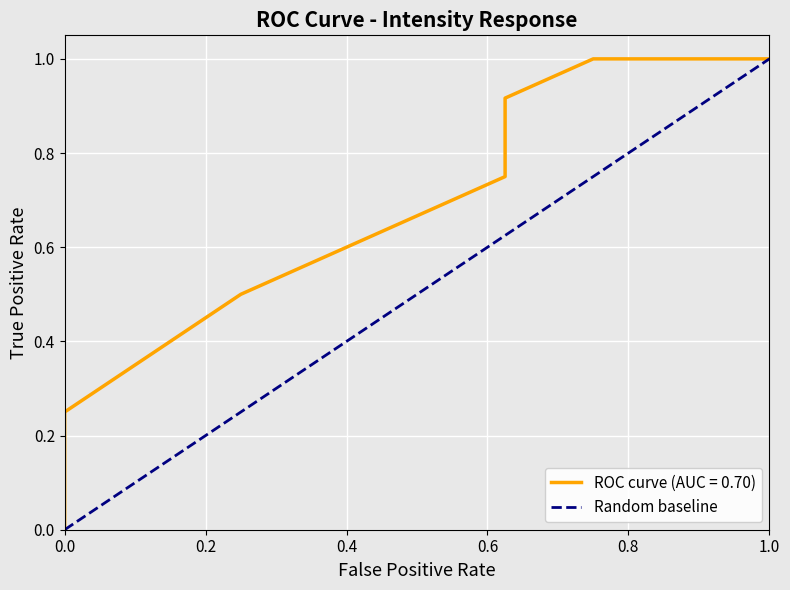

What is the sum of all values?

1